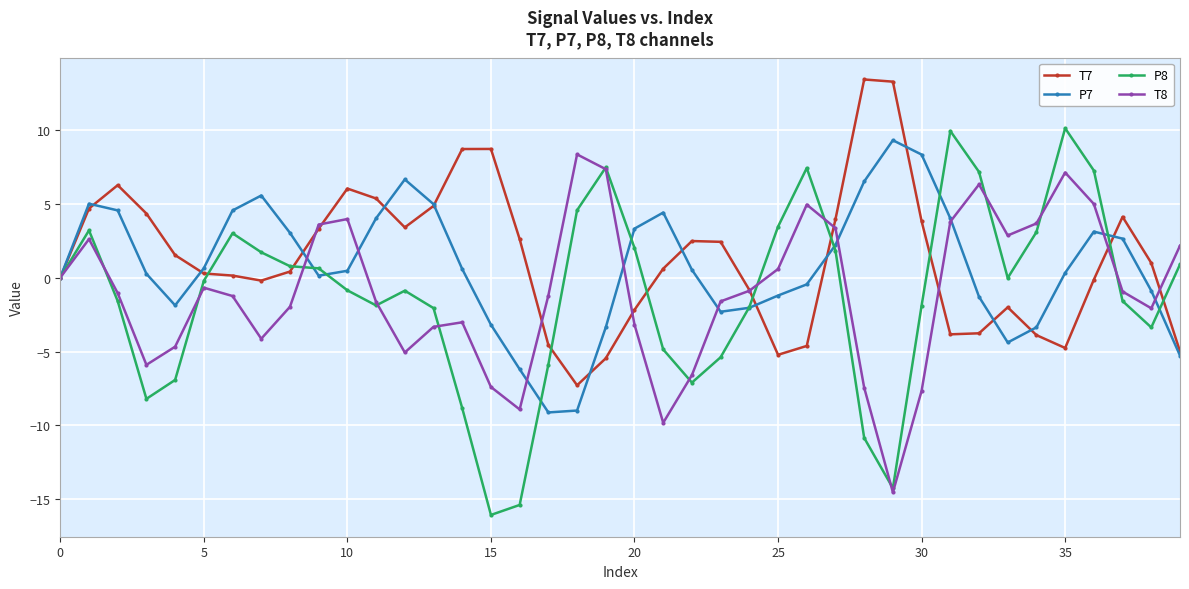

What is the value of the T7 point at the 23rd from the left?

2.5